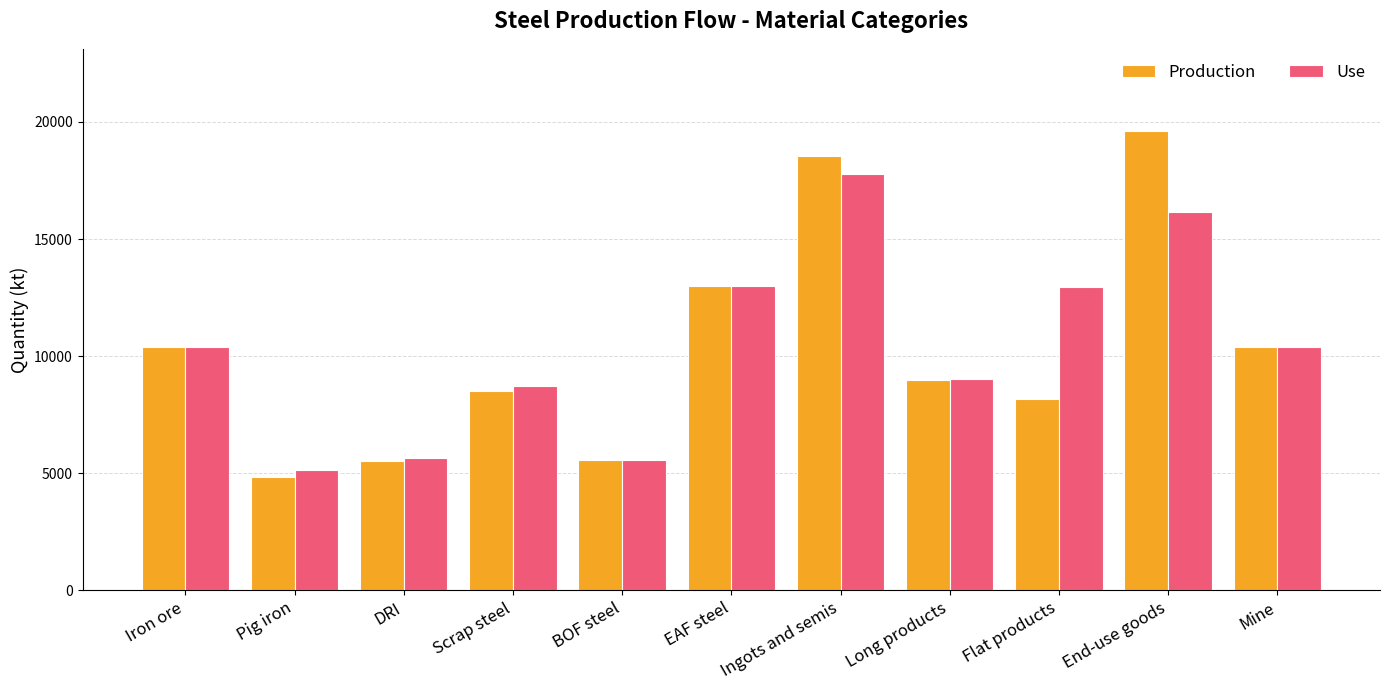

Is it true that Production equals 27516.5 at Ingots and semis?

False